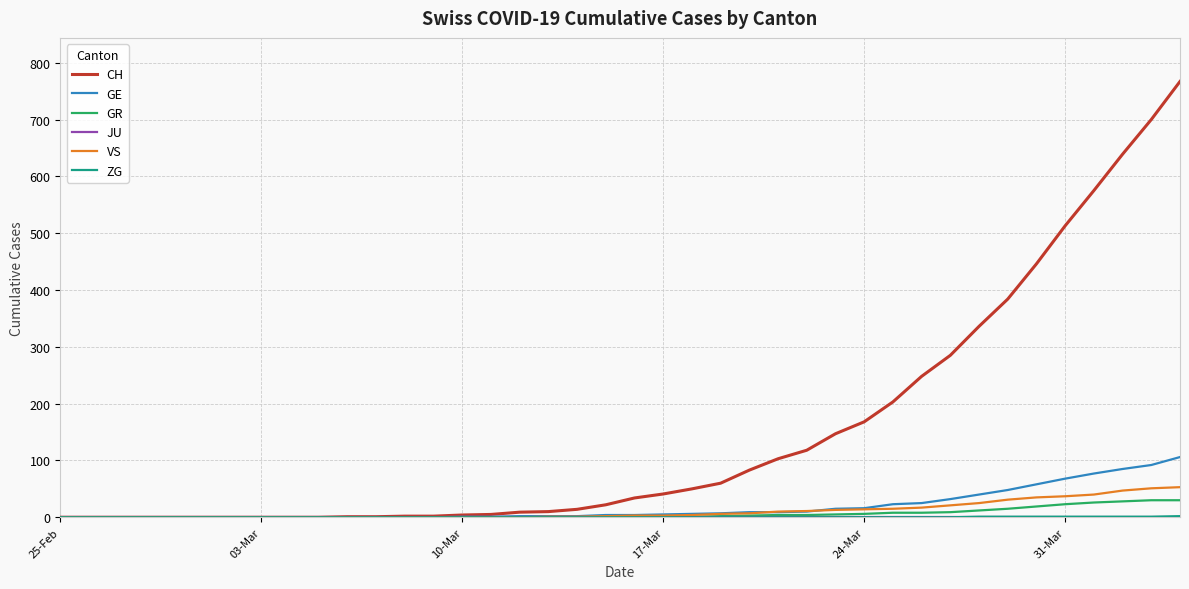

True or false: ZG and VS intersect in this chart.

False